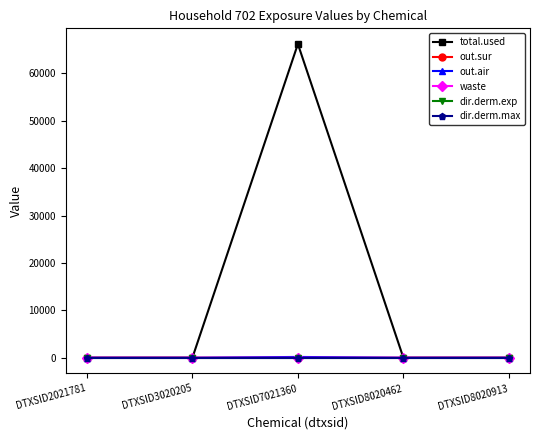

What is the sum of the total.used values at DTXSID7021360 and DTXSID8020913?

66160.2